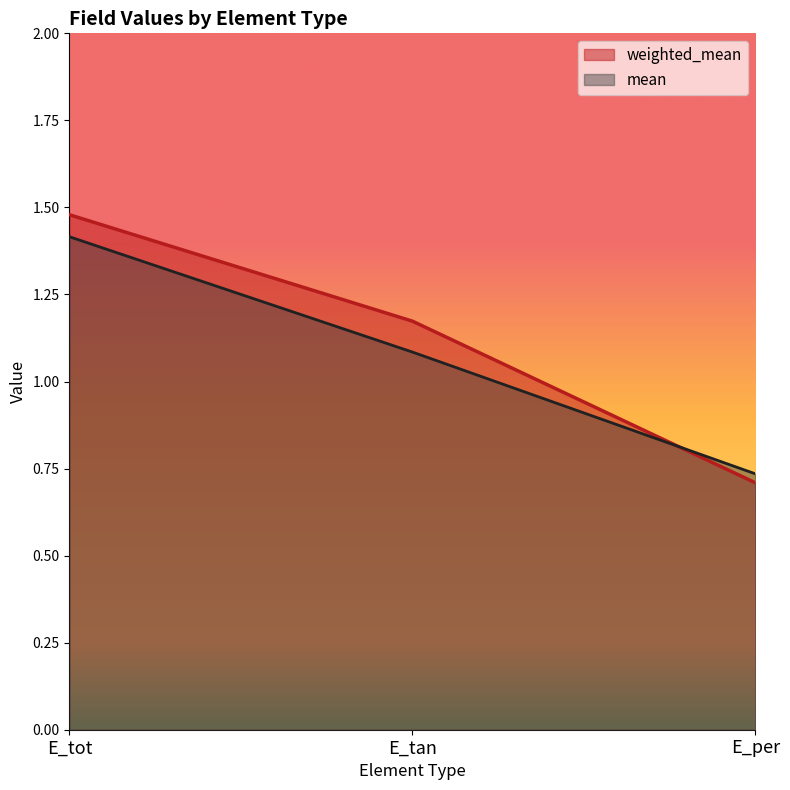

At how many categories does at least one series exceed 1?

2